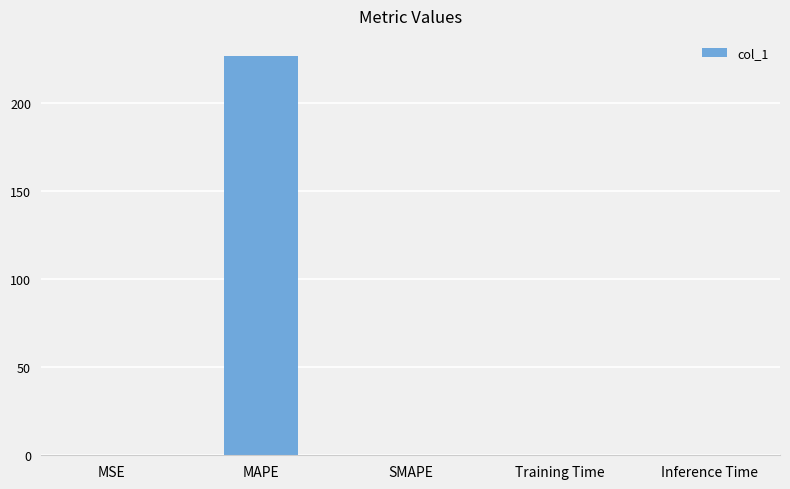

At which category does the chart reach its peak across all series?

MAPE